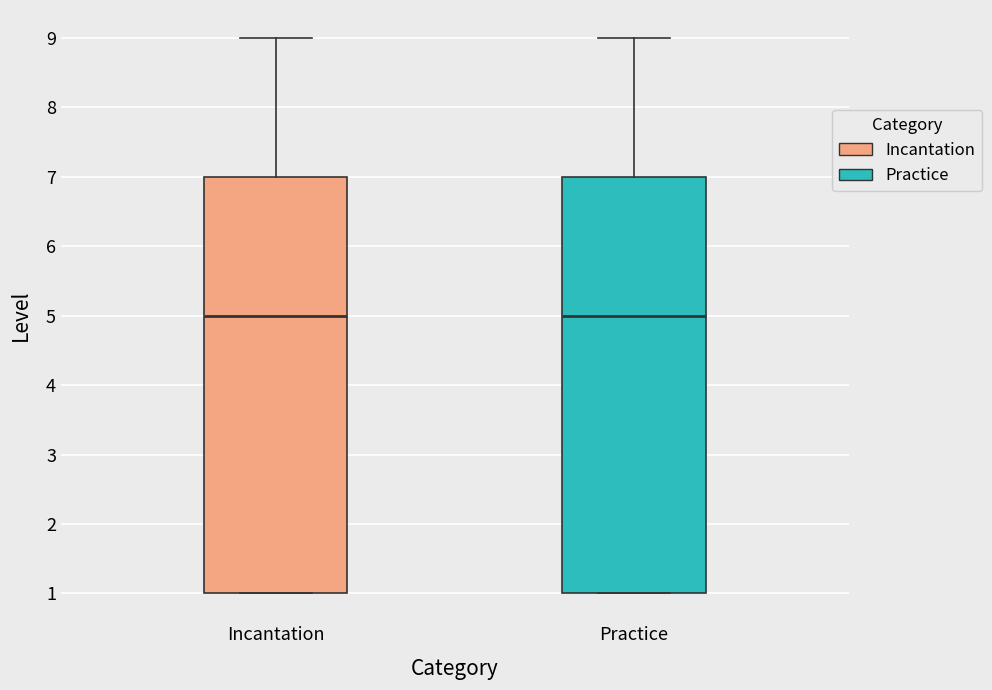

Reading left to right, read every box against the y-axis: the position of its median line, the range the box covers, and the ends of its whiskers. The values are not printed on the chart, so give them approximately, as read against the axis.

Incantation: median 5, box 1 to 7, whiskers 1 to 9
Practice: median 5, box 1 to 7, whiskers 1 to 9